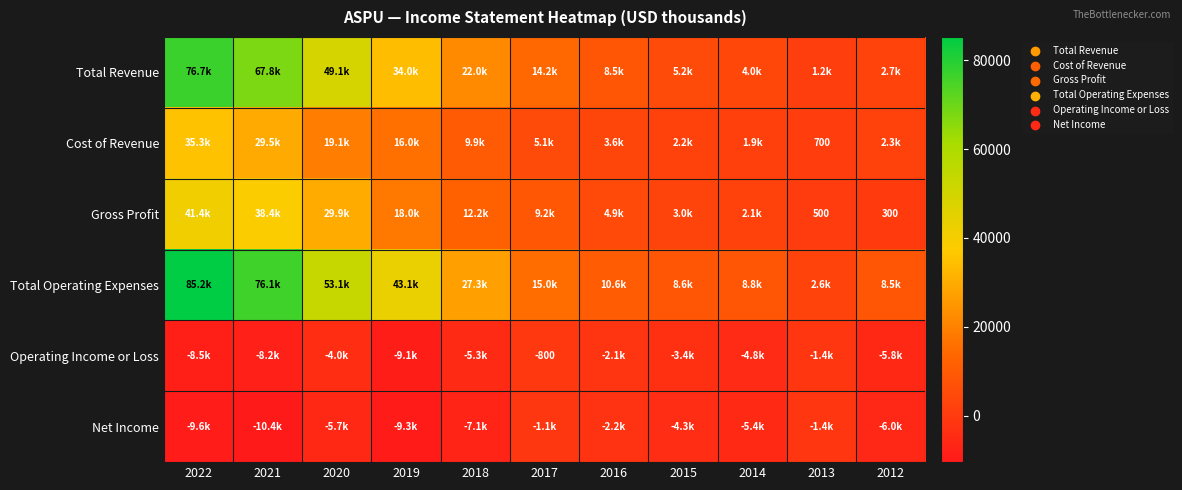

List the series in order of their peak value, lowest first.

Net Income, Operating Income or Loss, Cost of Revenue, Gross Profit, Total Revenue, Total Operating Expenses